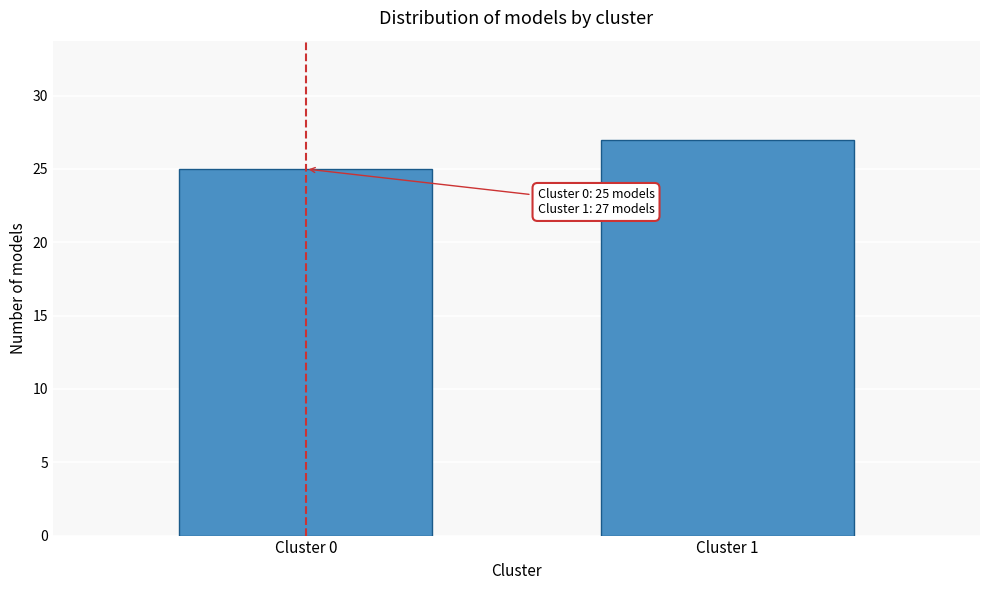

Reading right to left, extract all data points from this chart.

27	25